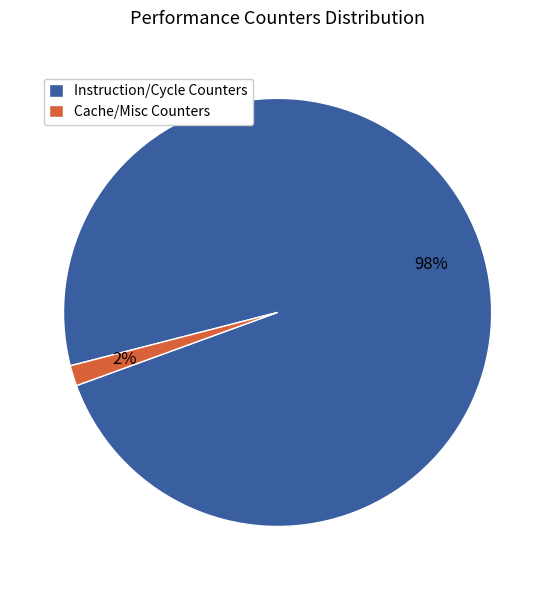

Which category accounts for the majority?

Instruction/Cycle Counters